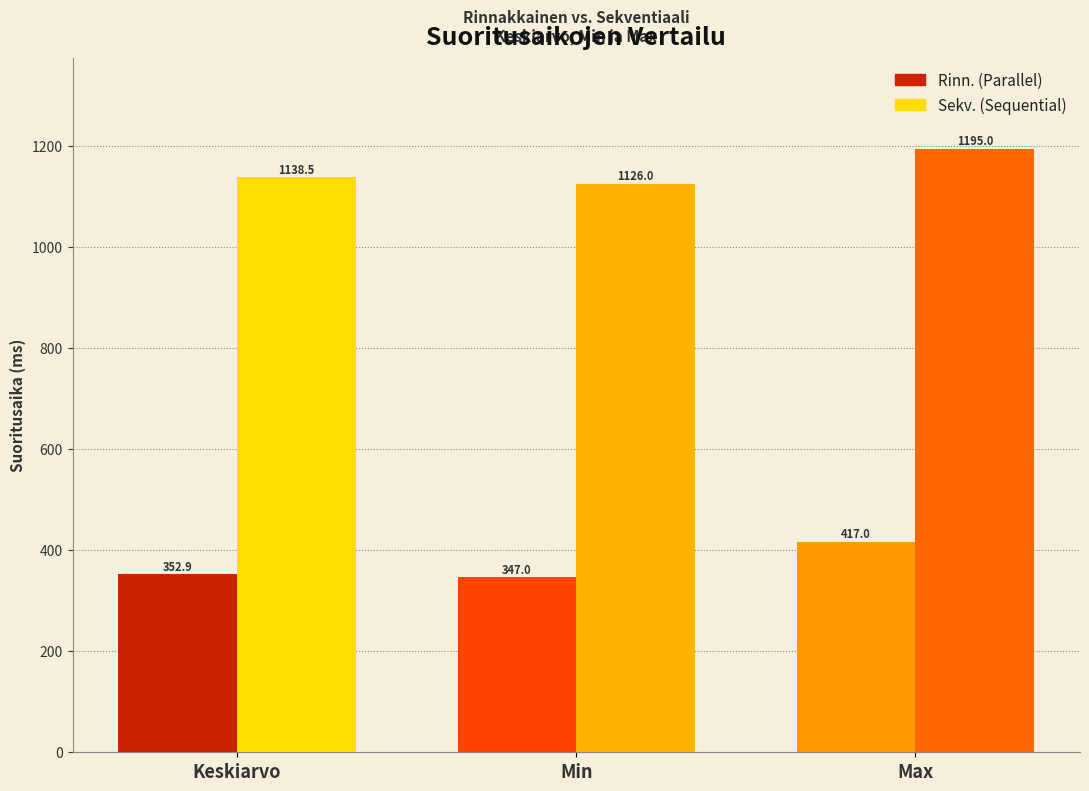

What is the label of the 3rd bar from the right?

Keskiarvo